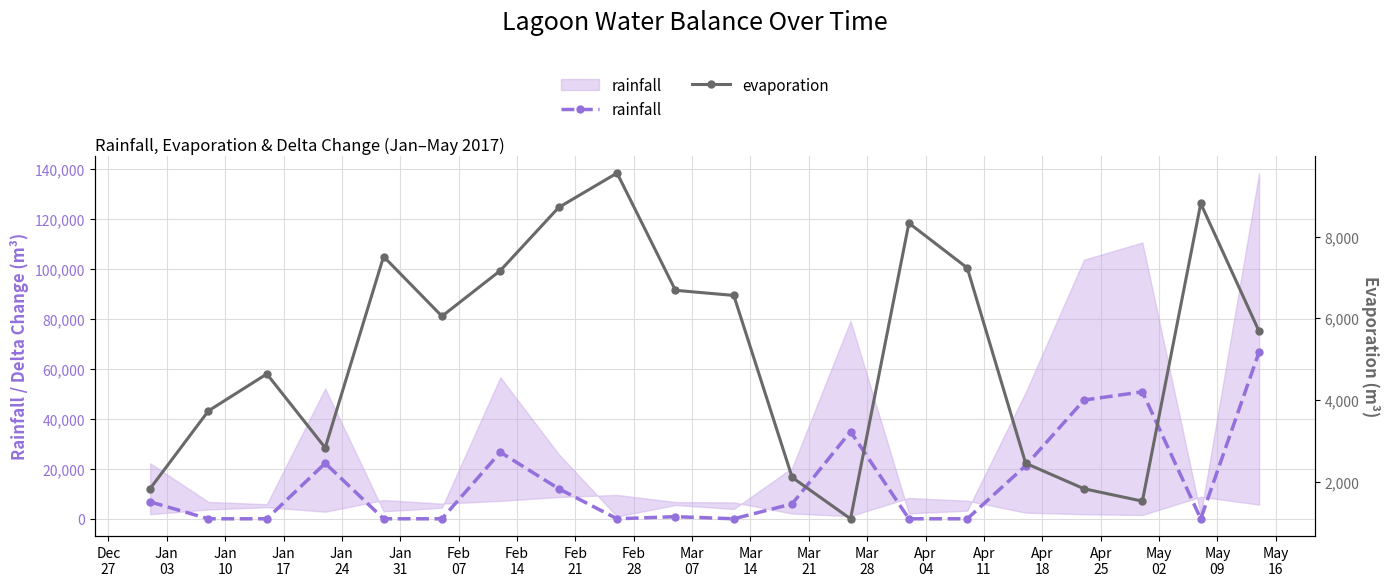

What is the spread (max minus min) of values at Feb
28?

5829.9